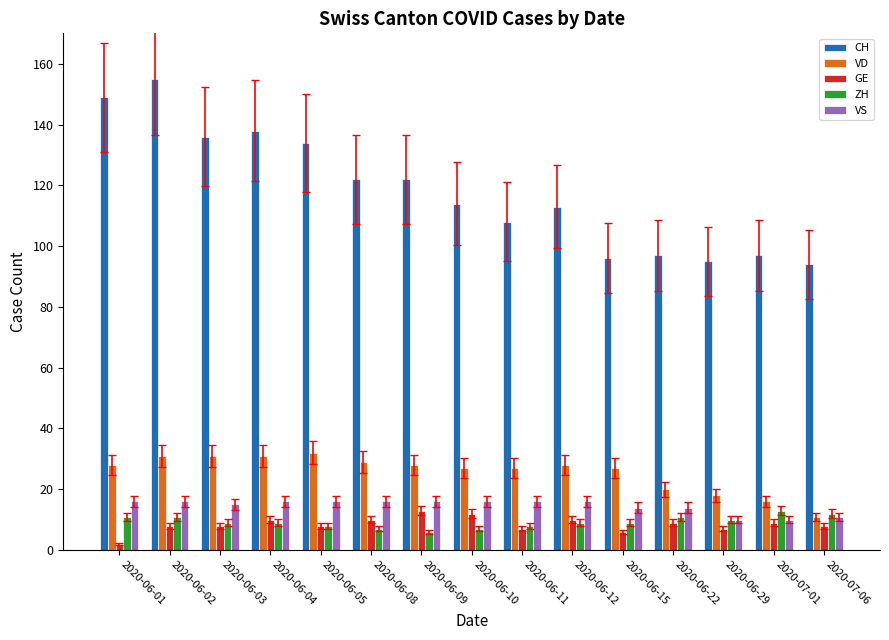

Is the value of VD at 2020-06-08 greater than the value of ZH at 2020-06-08?

Yes